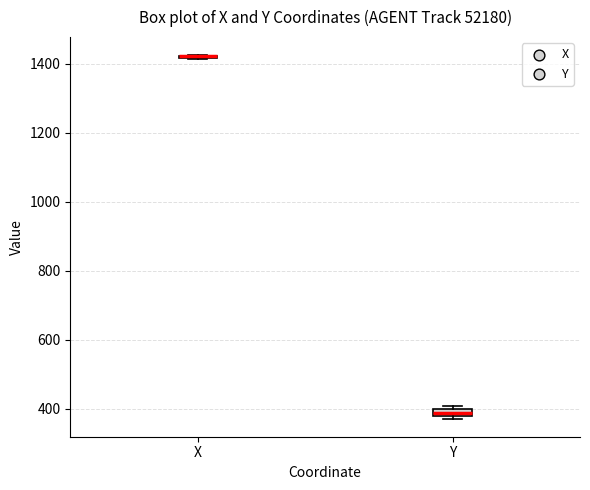

Where is the lower edge of the box for Y on the y-axis? The values are not printed on the chart, so give them approximately, as read against the axis.

380